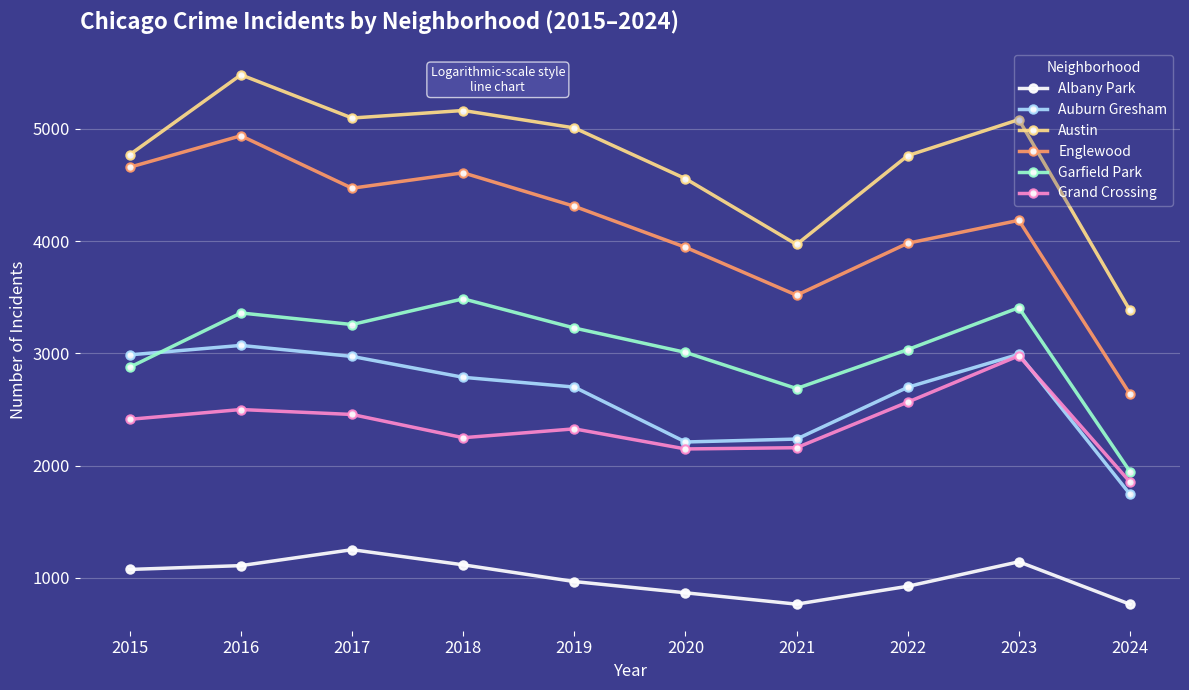

List the series in order of their peak value, lowest first.

Albany Park, Grand Crossing, Auburn Gresham, Garfield Park, Englewood, Austin